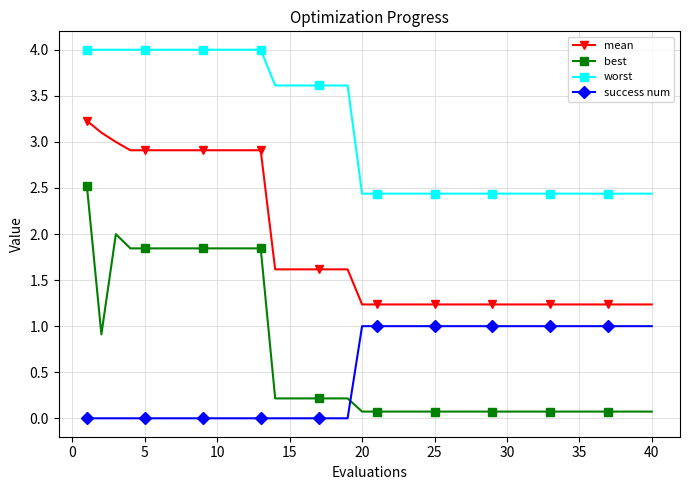

Which series has the largest range (max minus min)?

best